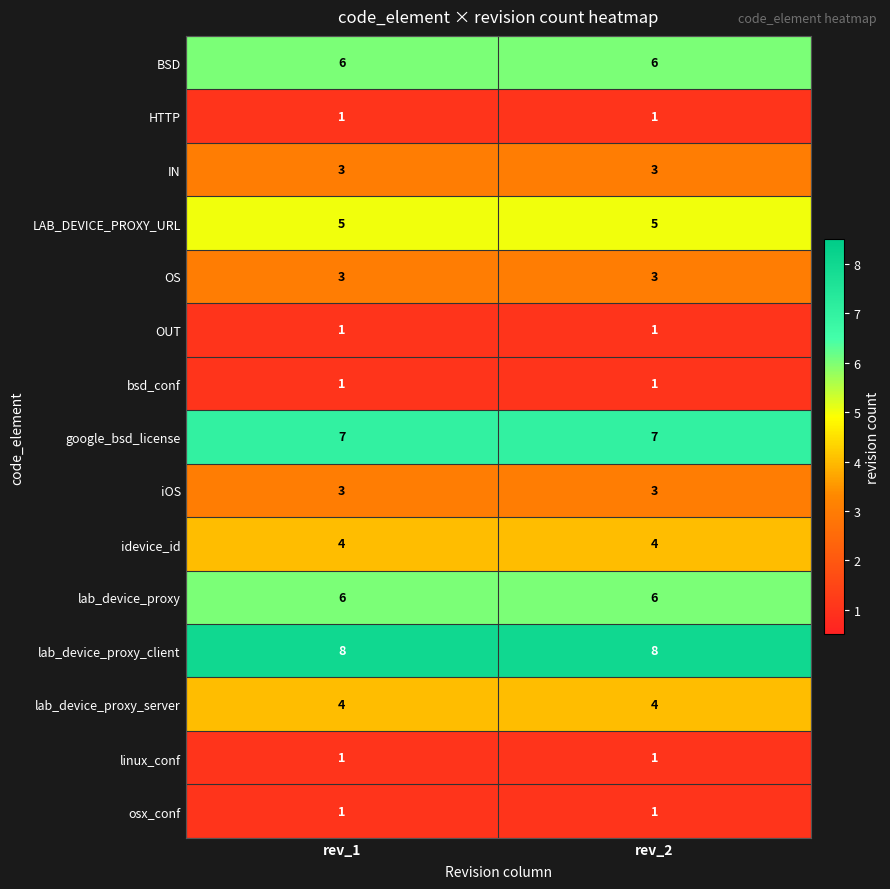

The OS series shows 3 at rev_1. True or false?

True